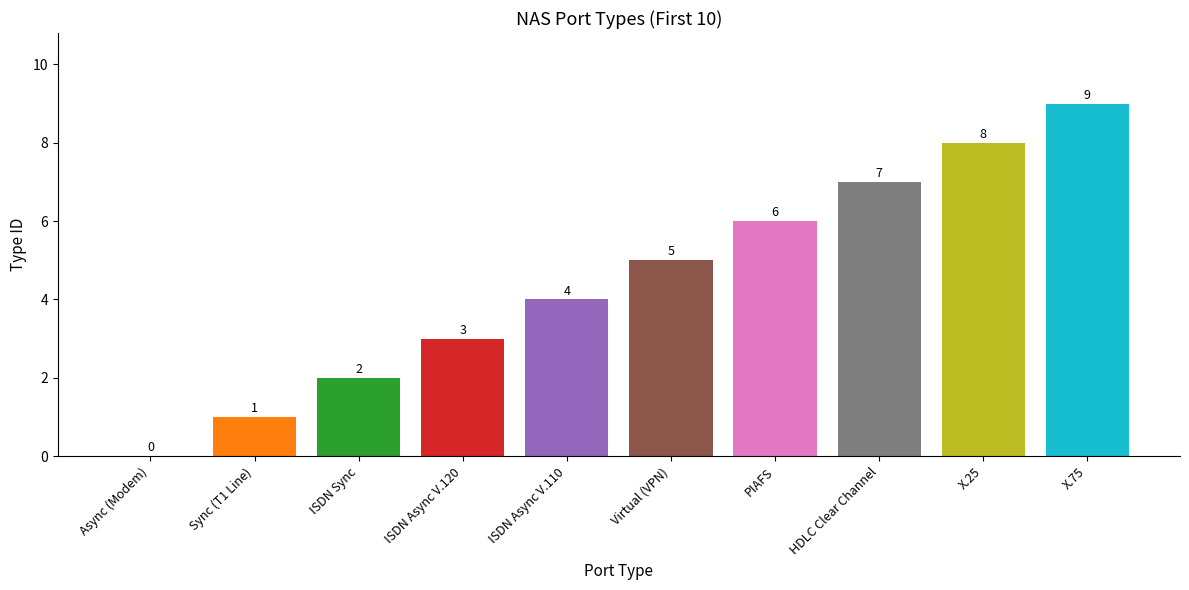

Reading right to left, transcribe all the data shown in this chart.

X.75=9	X.25=8	HDLC Clear Channel=7	PIAFS=6	Virtual (VPN)=5	ISDN Async V.110=4	ISDN Async V.120=3	ISDN Sync=2	Sync (T1 Line)=1	Async (Modem)=0